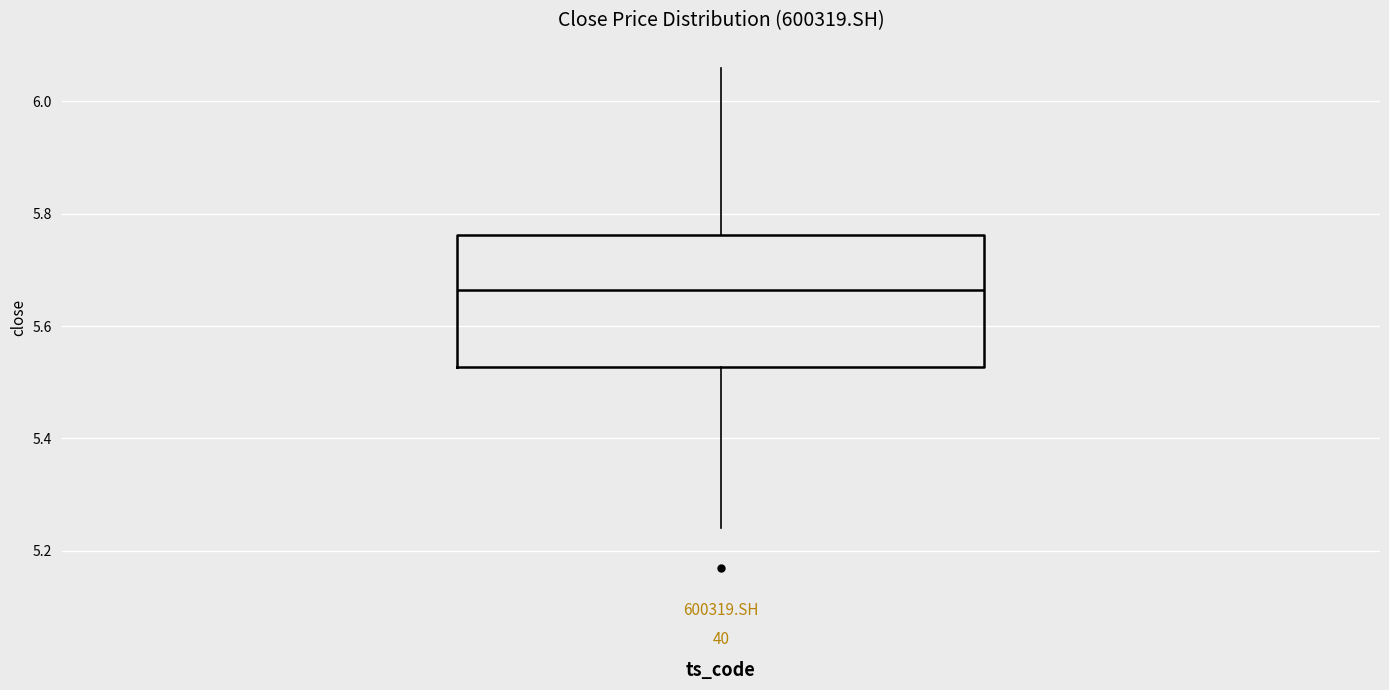

Where is the lower edge of the box for 600319.SH on the y-axis? The values are not printed on the chart, so give them approximately, as read against the axis.

5.52